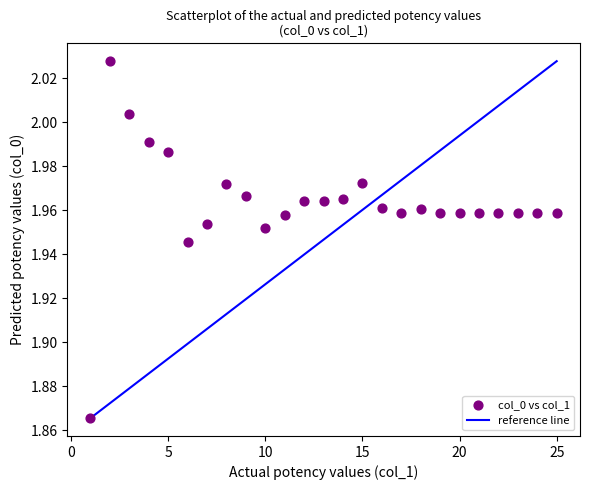

What is the range of X values (max minus min)?

24.0